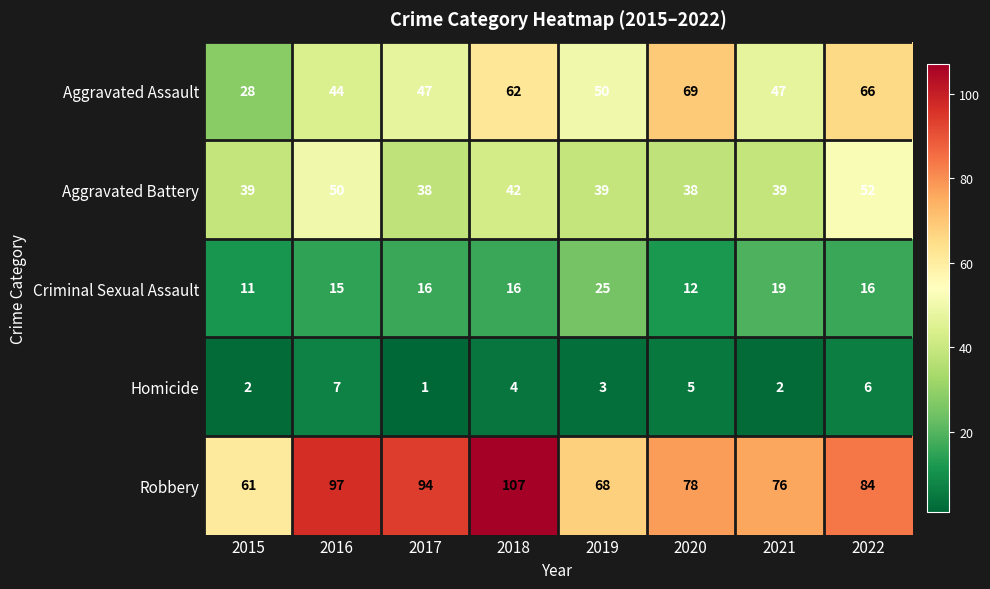

What is the spread (max minus min) of values at 2018?

103